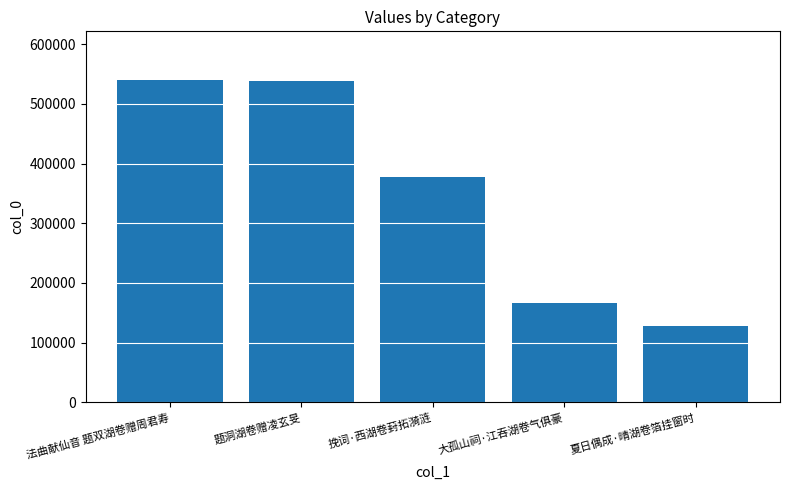

Count the number of data series in this chart.

1